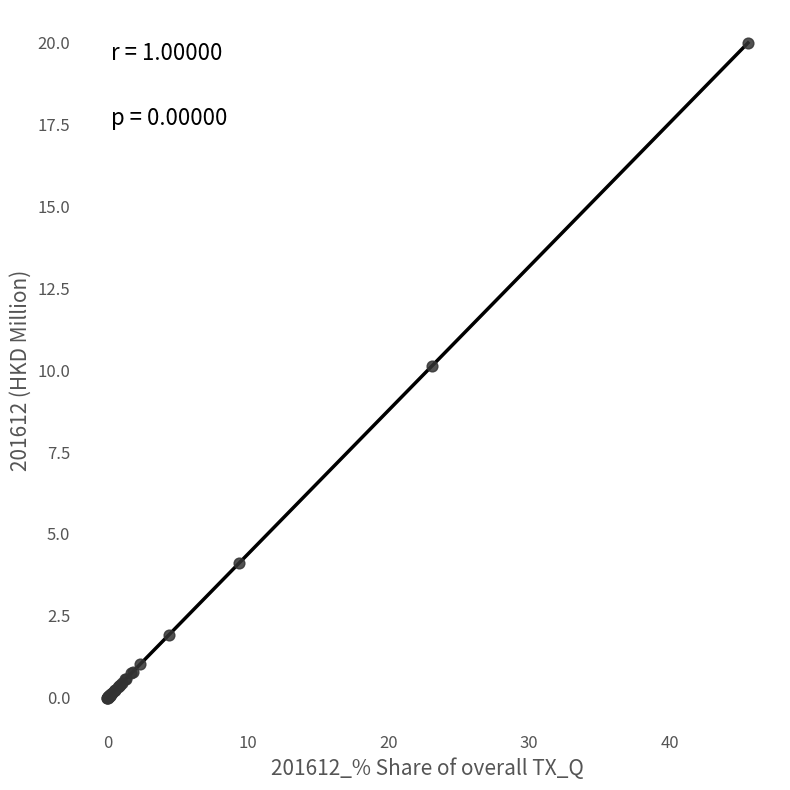

What Y value in the scatter plot is closest to 9?

10.1